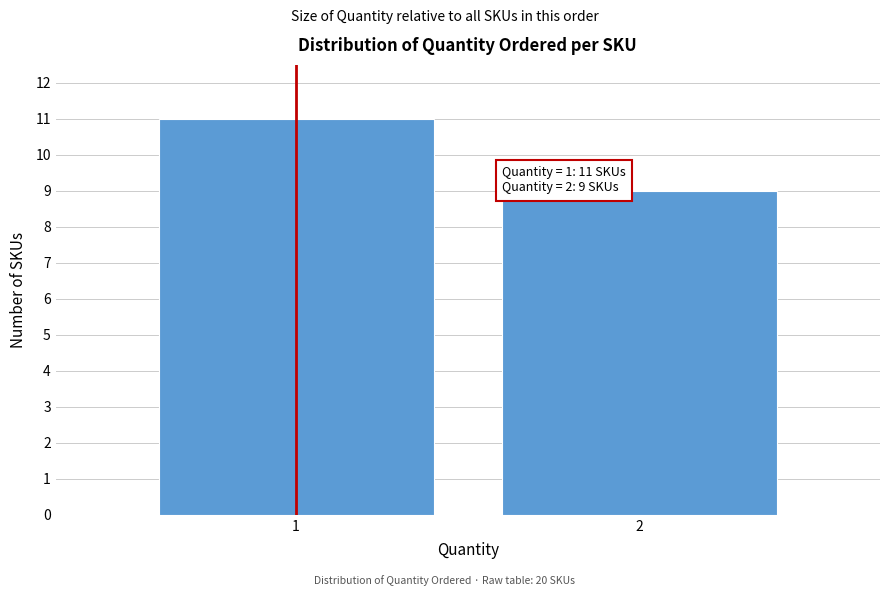

Reading left to right, extract all data points from this chart.

11	9